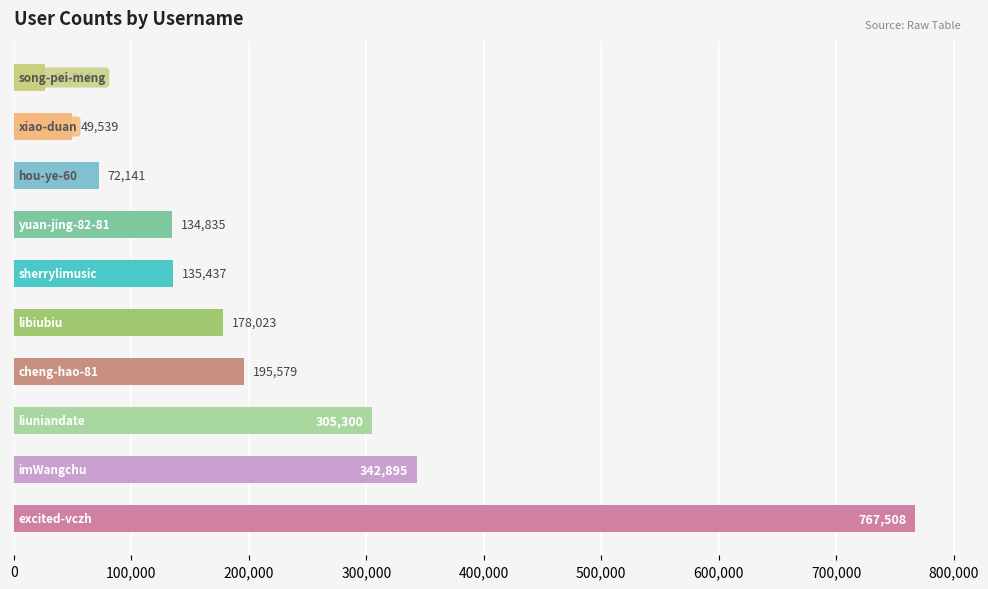

What is the sum of all values?

2207973